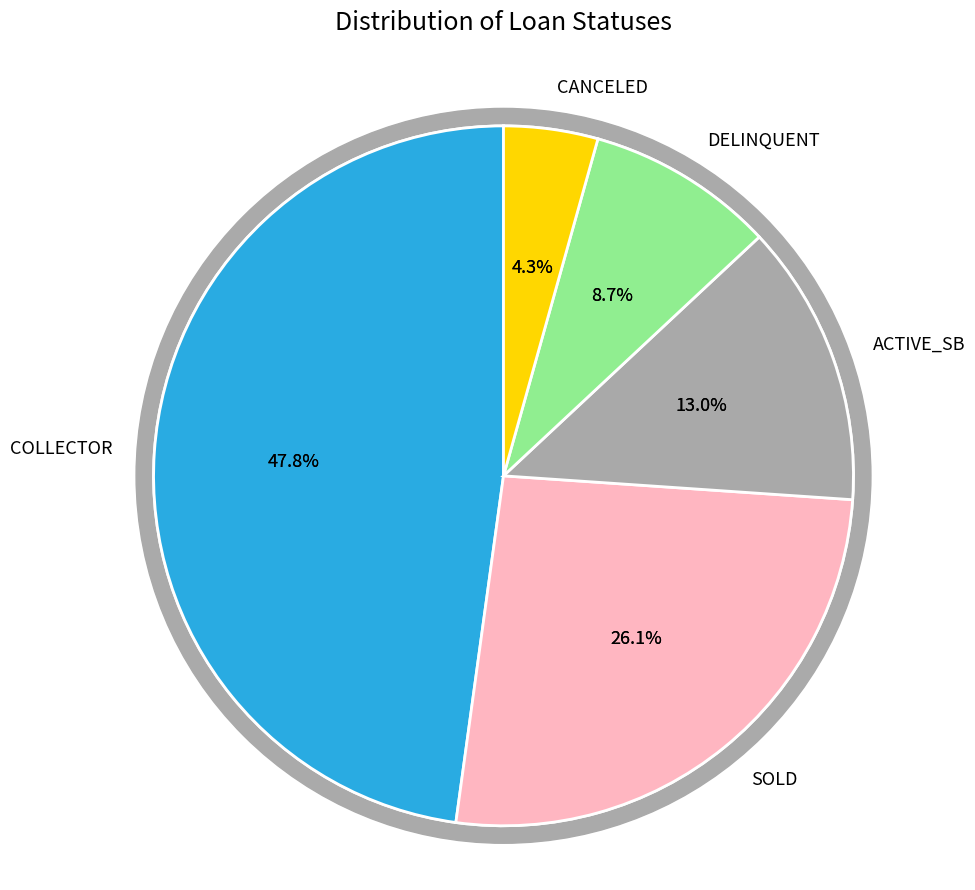

True or false: CANCELED accounts for 4% of the total.

True